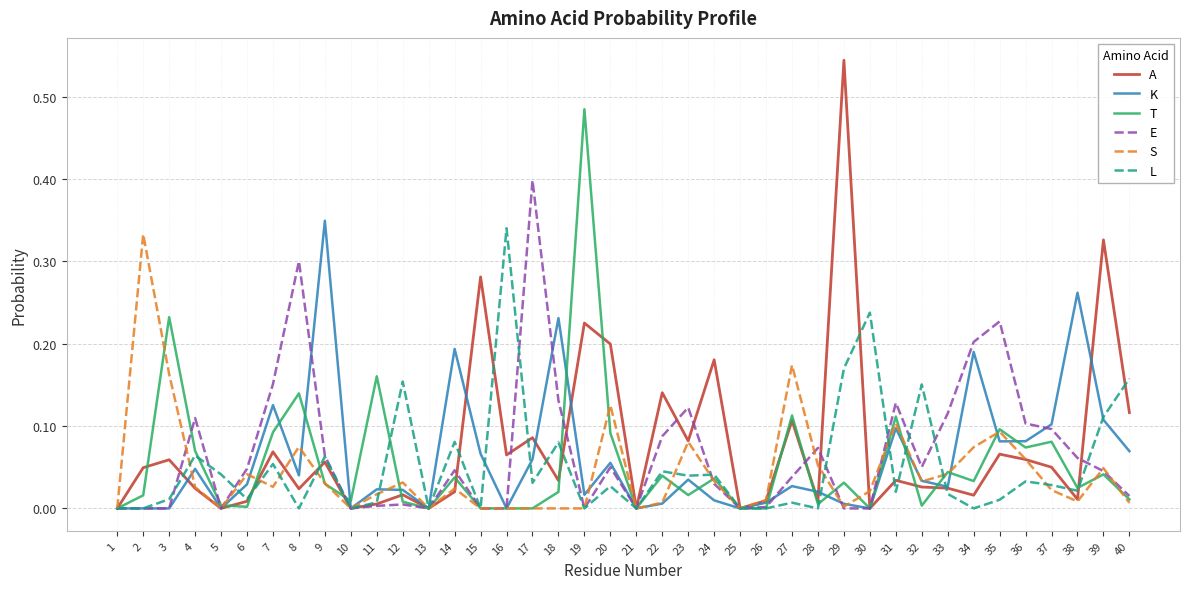

Which series has the widest spread of values?

A